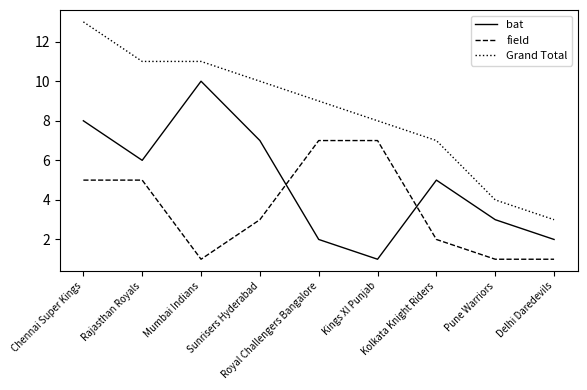

What is the difference between the second highest and second lowest values in the bat series?

6